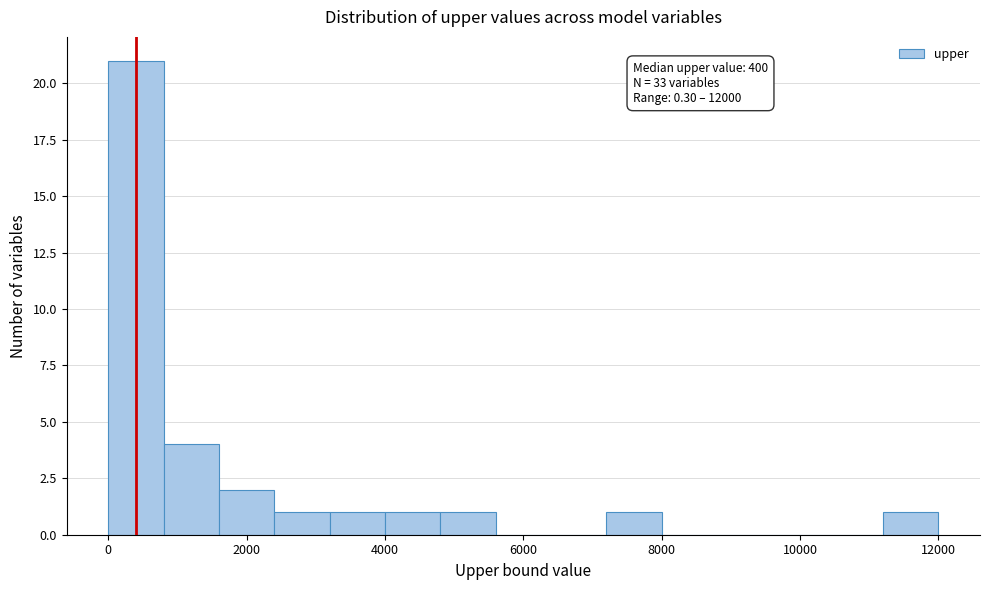

Read against the x-axis, roughly where is the centre of the tallest bar?

400